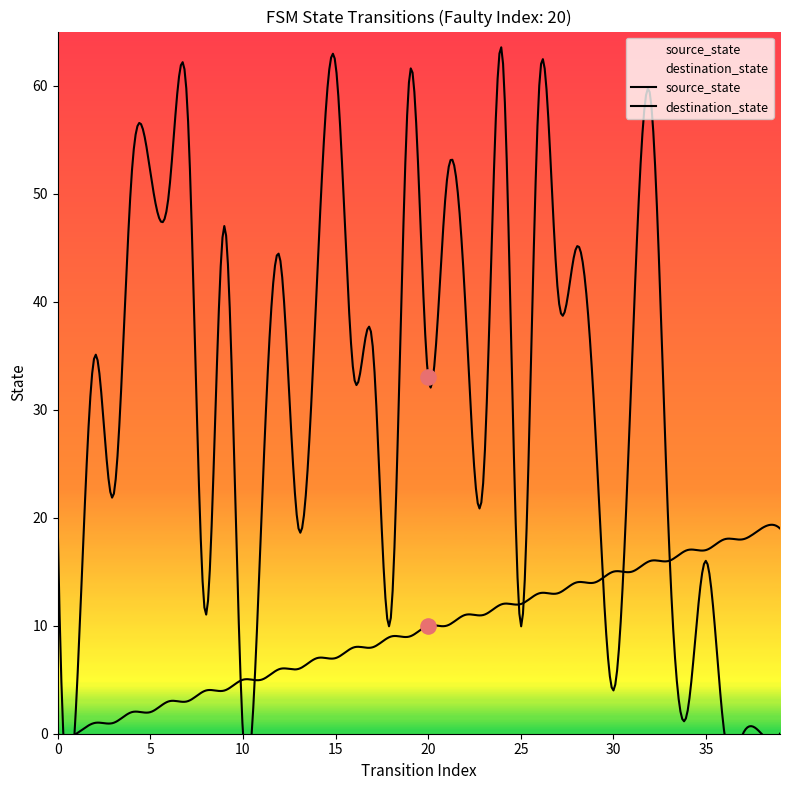

What is the total value across all series at 12?

50